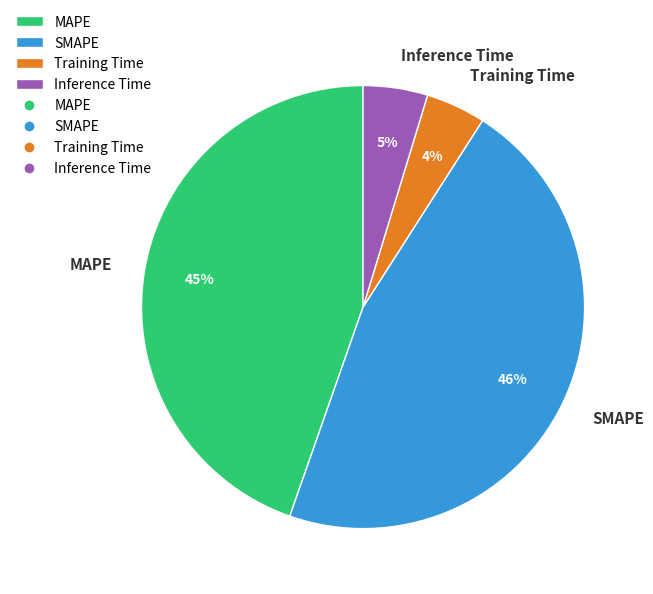

What is the largest slice in the pie chart?

SMAPE